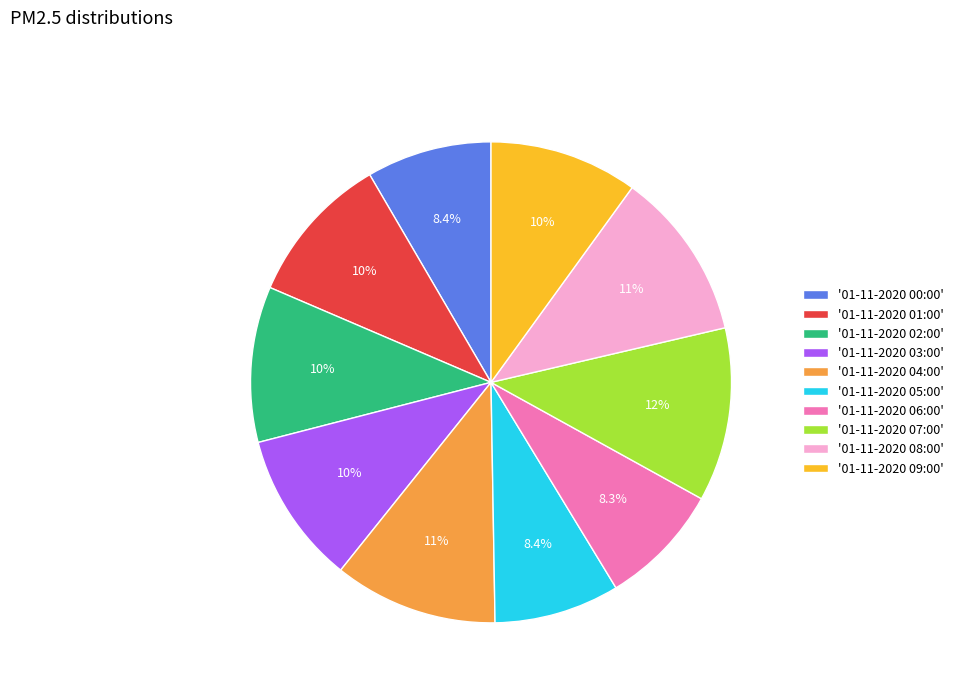

Between '01-11-2020 01:00' and '01-11-2020 06:00', which is larger?

'01-11-2020 01:00'